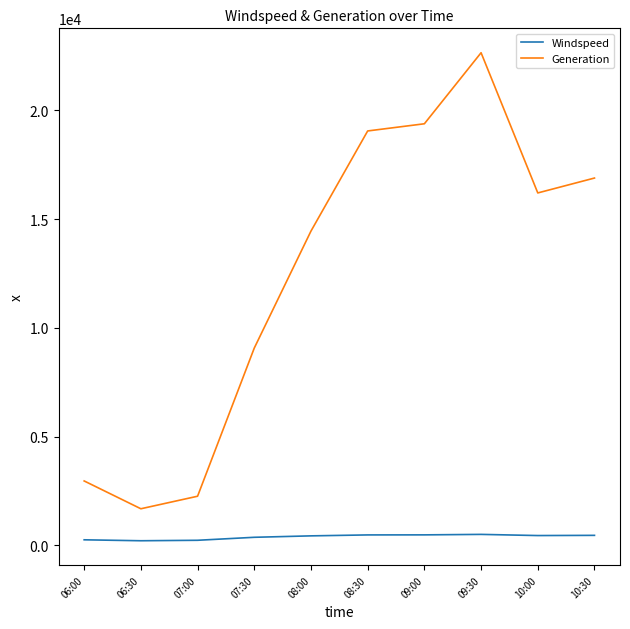

The value of Generation at 08:30 is 19056.5. True or false?

True